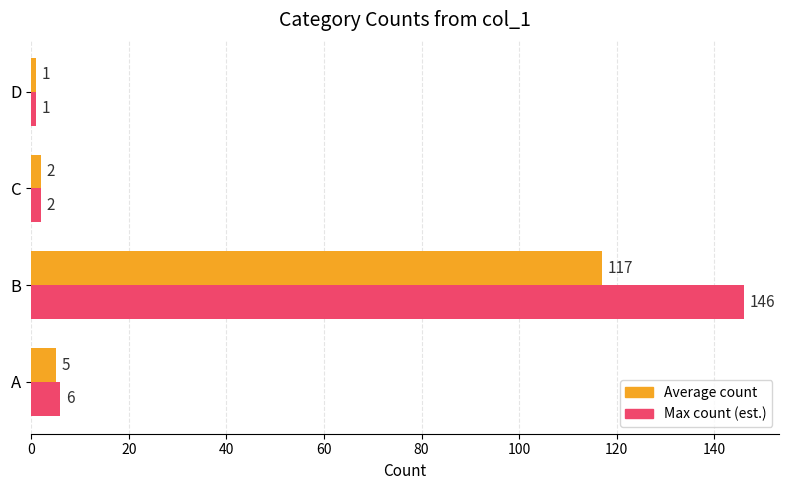

The Max count (est.) series shows 2 at C. True or false?

True